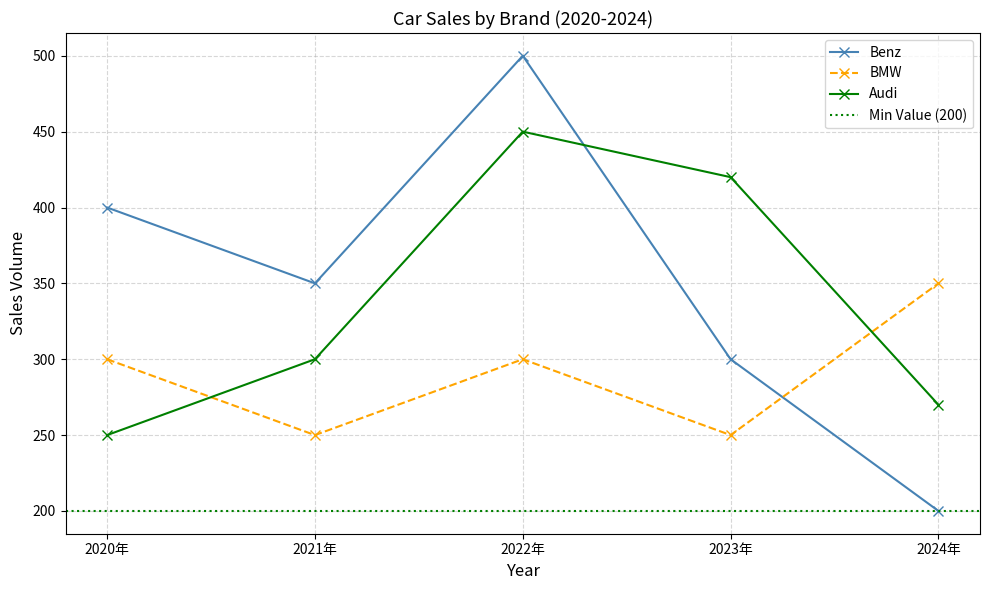

What is the label of the 3rd point from the left?

2022年